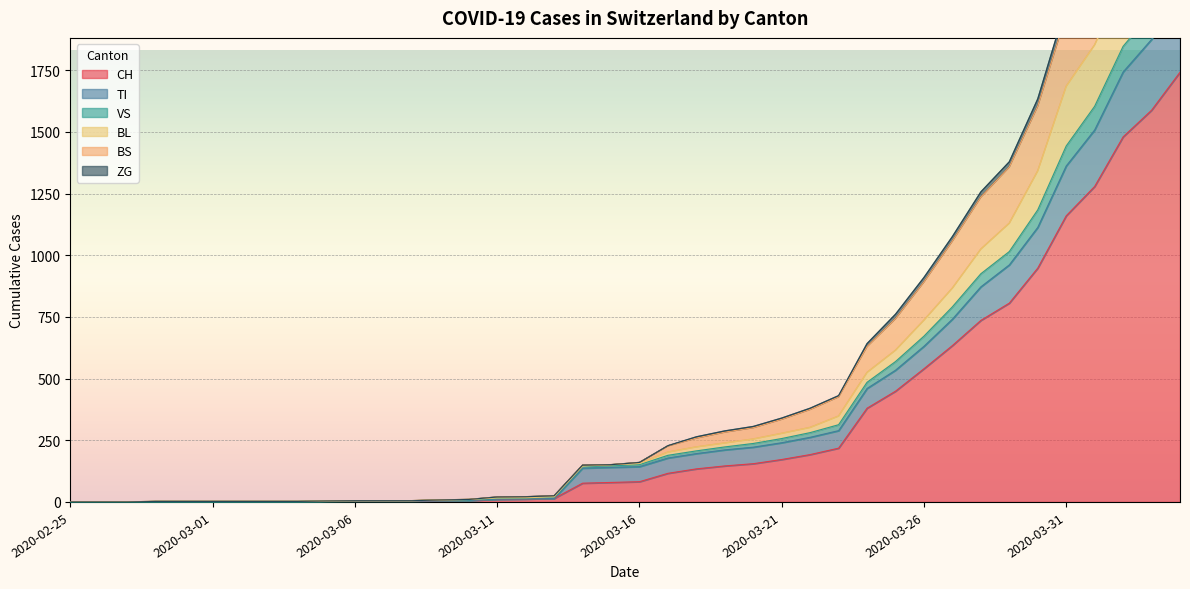

Read the BS value at 2020-03-30, to the nearest 50.

1600